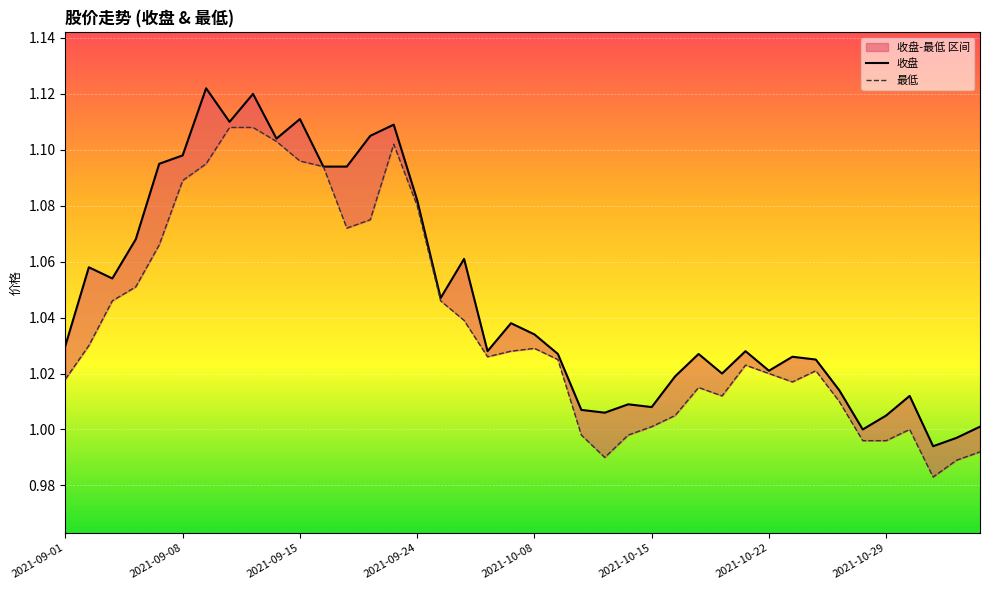

Does the chart display data point markers on the line(s)?

No